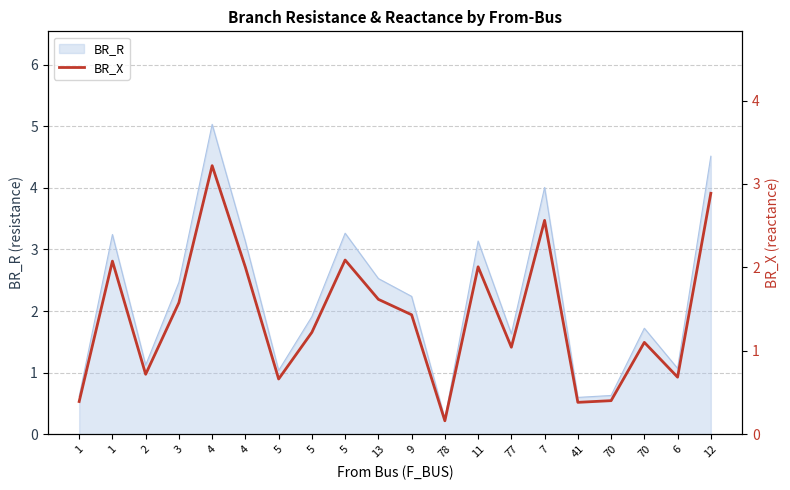

Where does the data first go above 1?

1